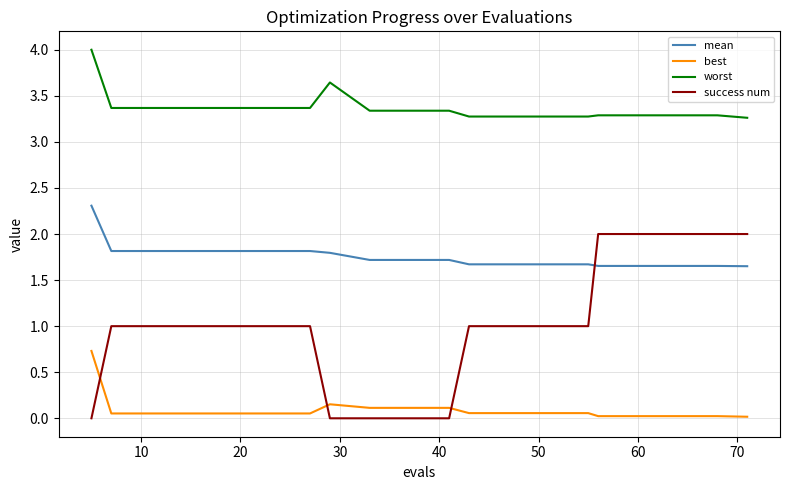

List the series in order of their overall mean, highest first.

worst, mean, success num, best